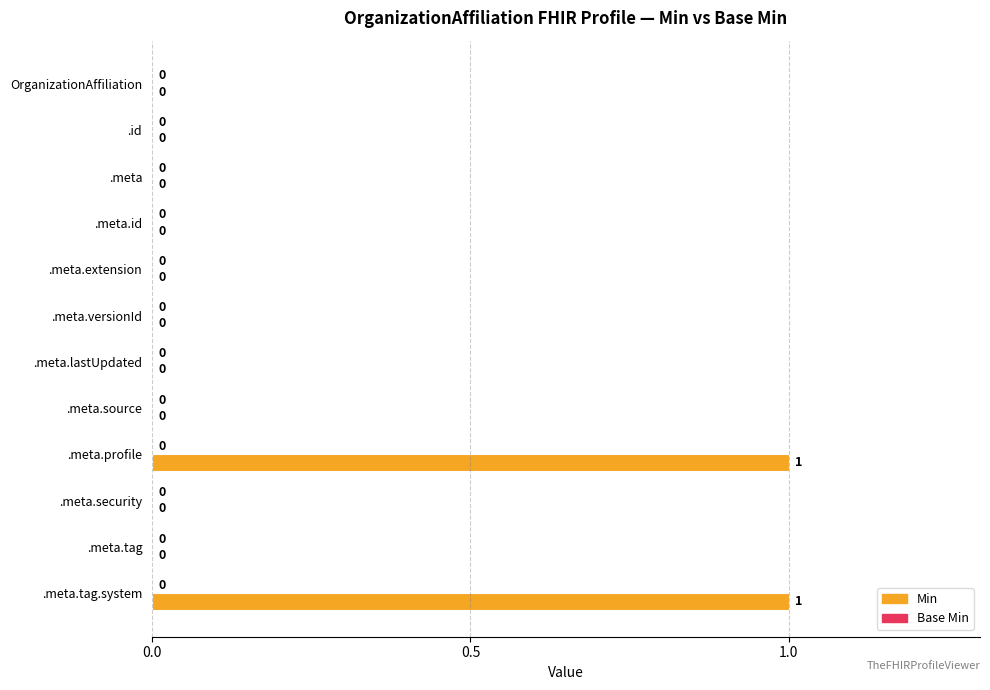

What is the change in value from .meta.tag to .meta.tag.system?

+1